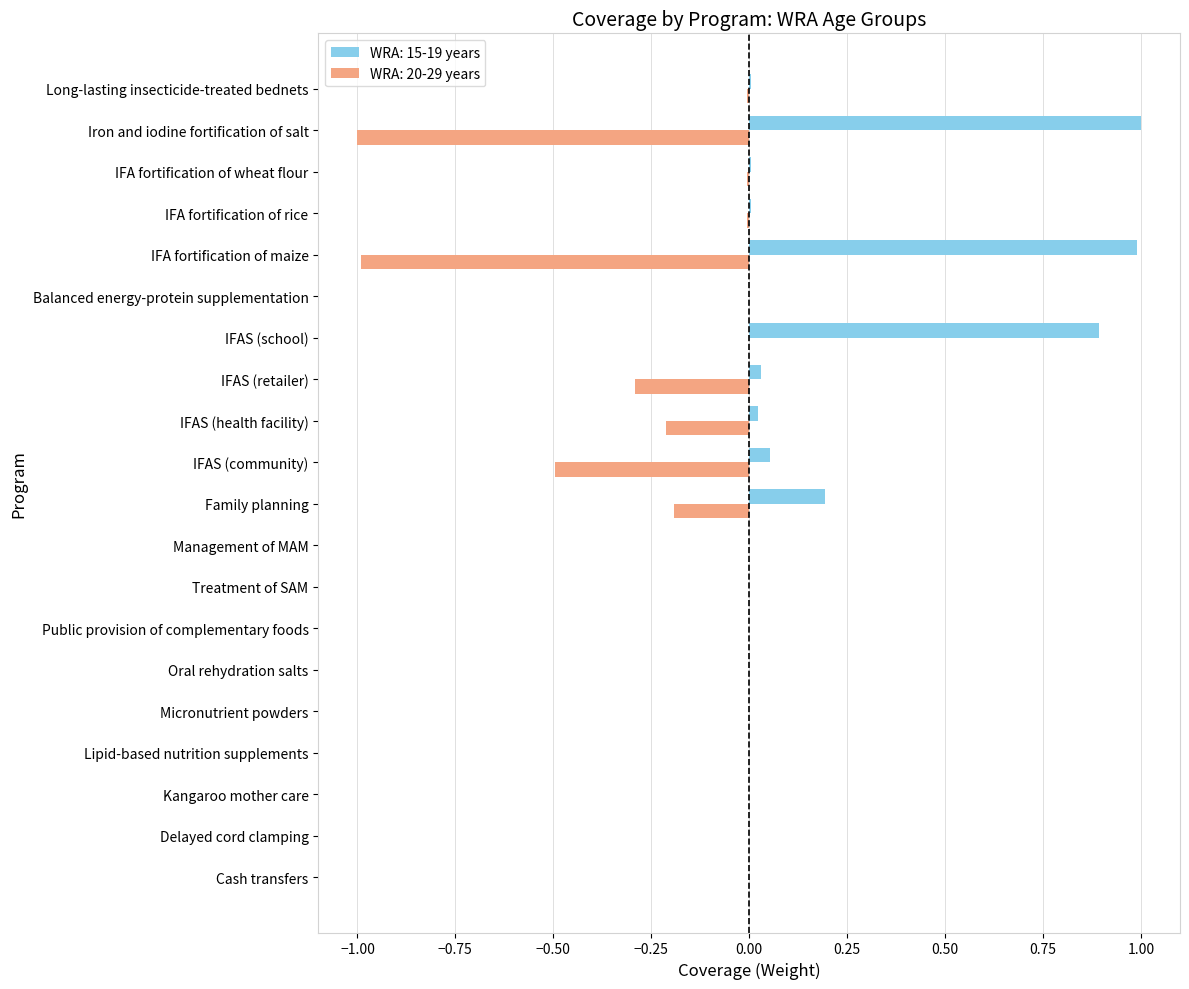

Is it true that WRA: 15-19 years equals 0.0 at IFAS (retailer)?

True